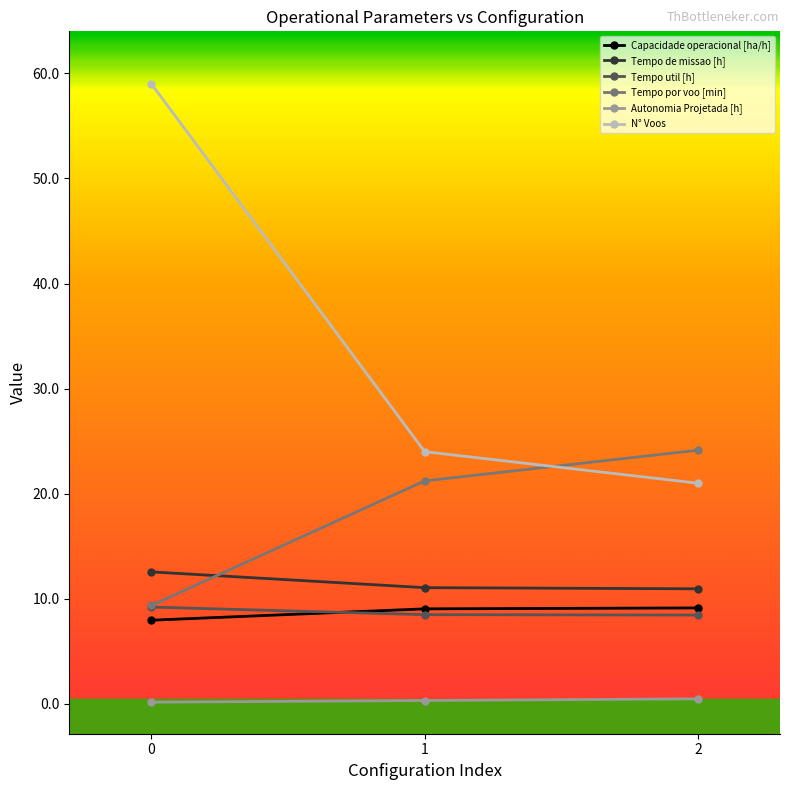

Between 0 and 1, which series saw the biggest shift?

N° Voos